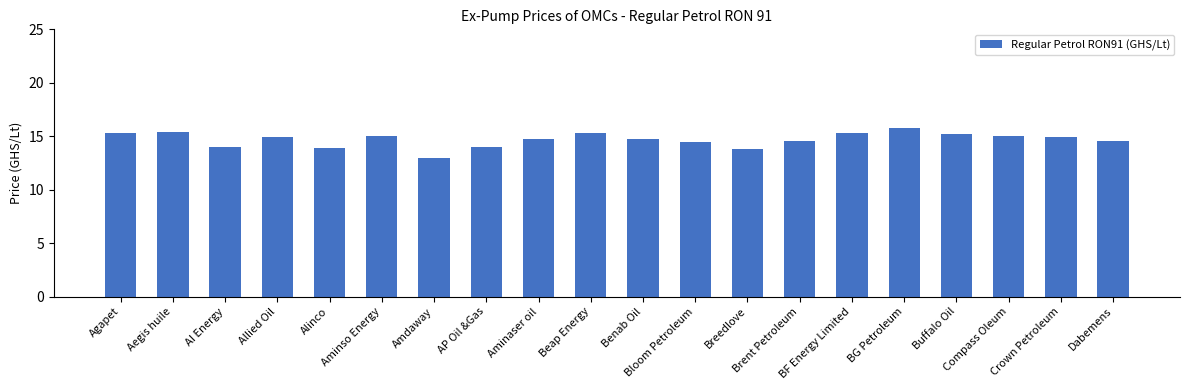

What is the value of the 15th bar from the left?

15.3